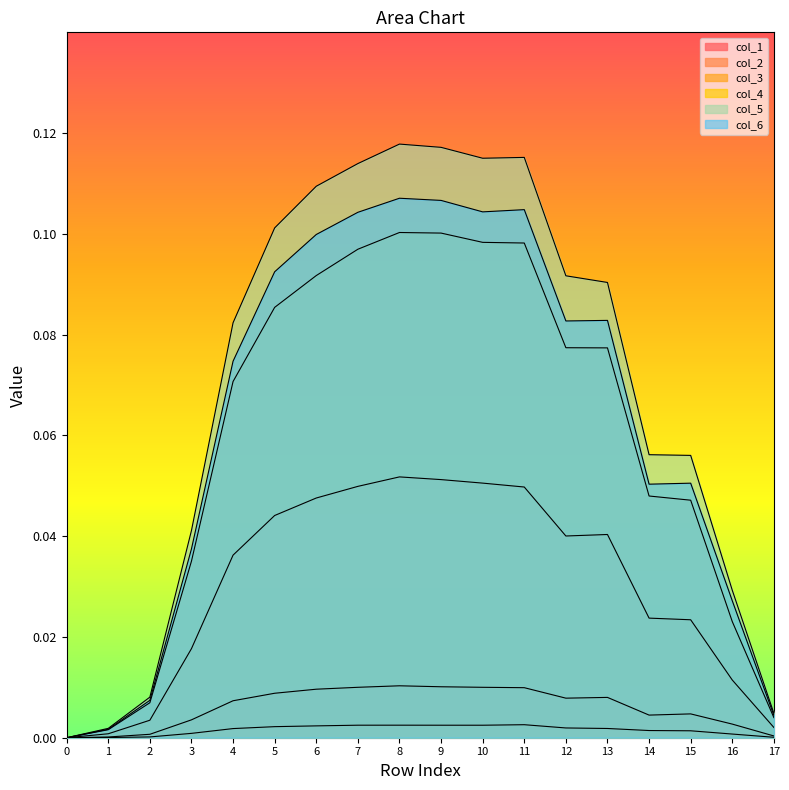

How many series are shown in this chart?

6